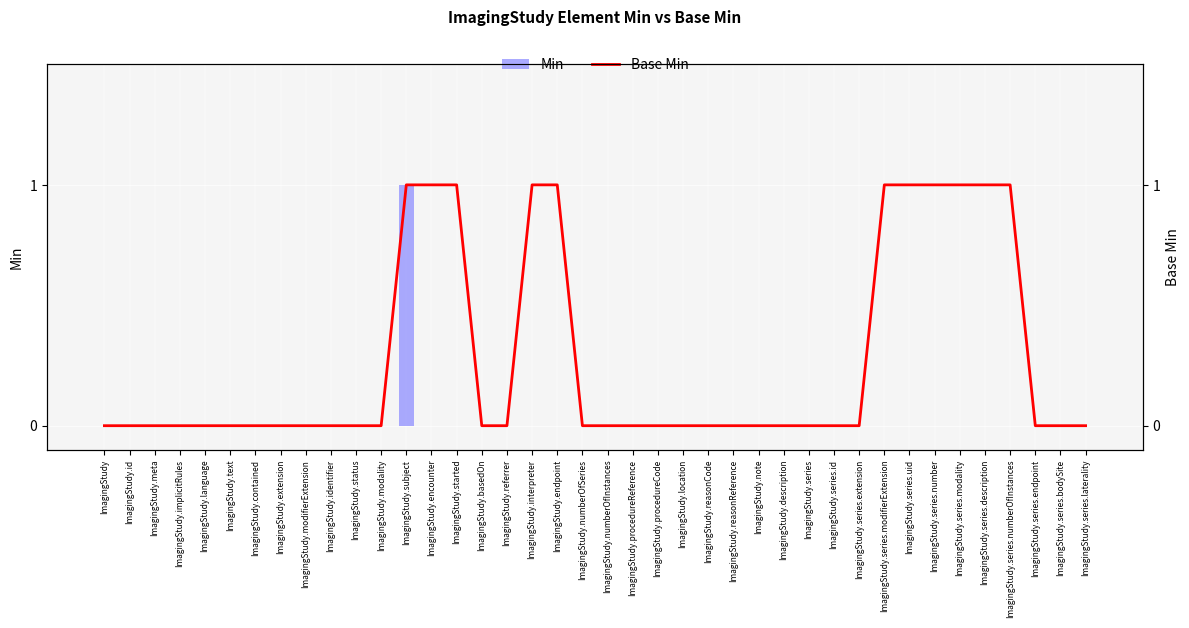

What is the sum of all Base Min values?

11